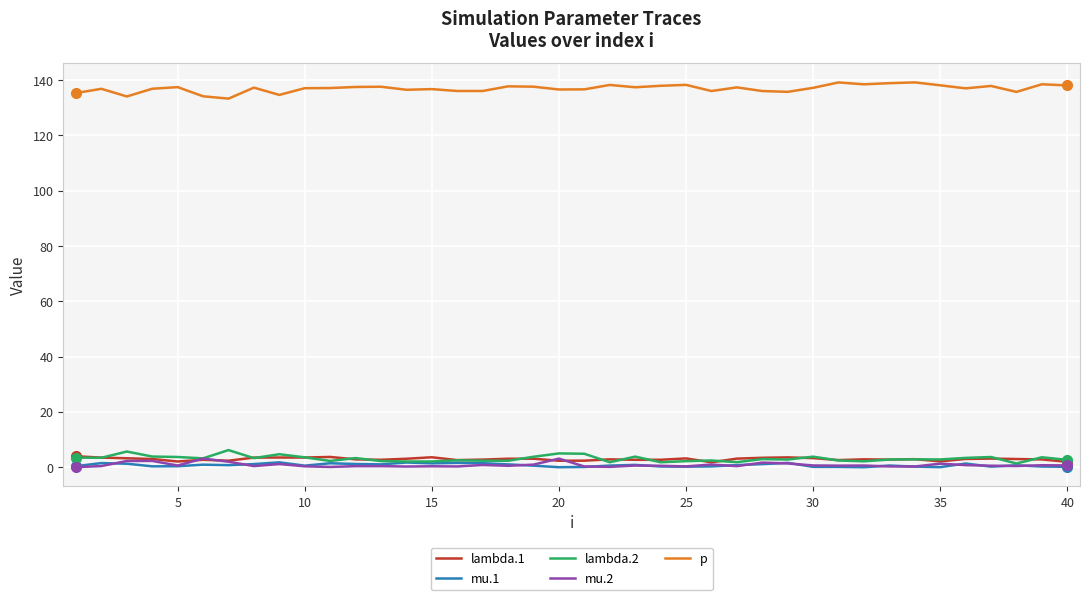

Which series has the largest total across all categories?

p